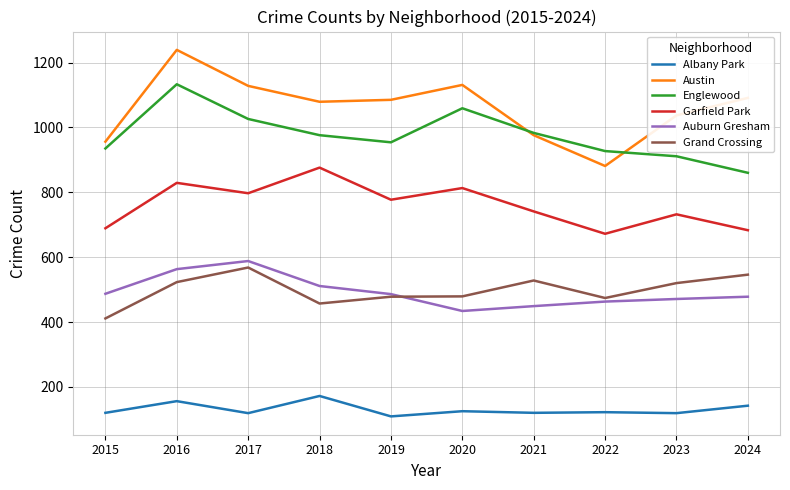

What are all the series names shown in the legend?

Albany Park, Austin, Englewood, Garfield Park, Auburn Gresham, Grand Crossing